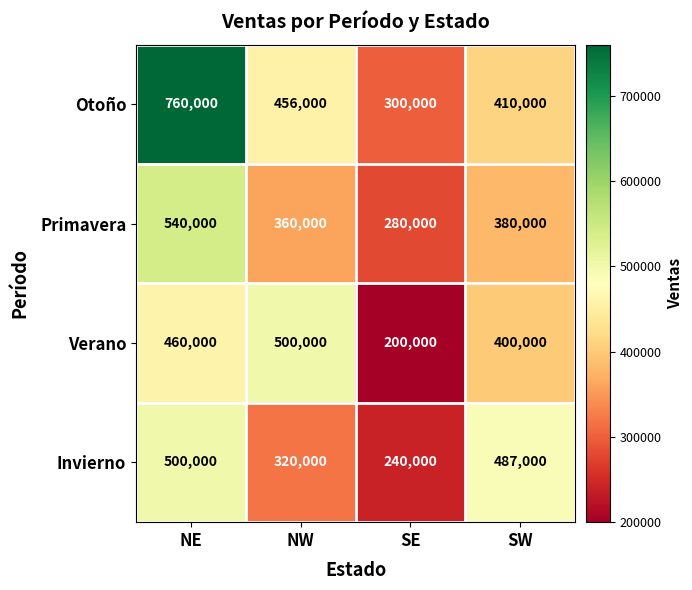

At how many categories does at least one series exceed 608329?

1